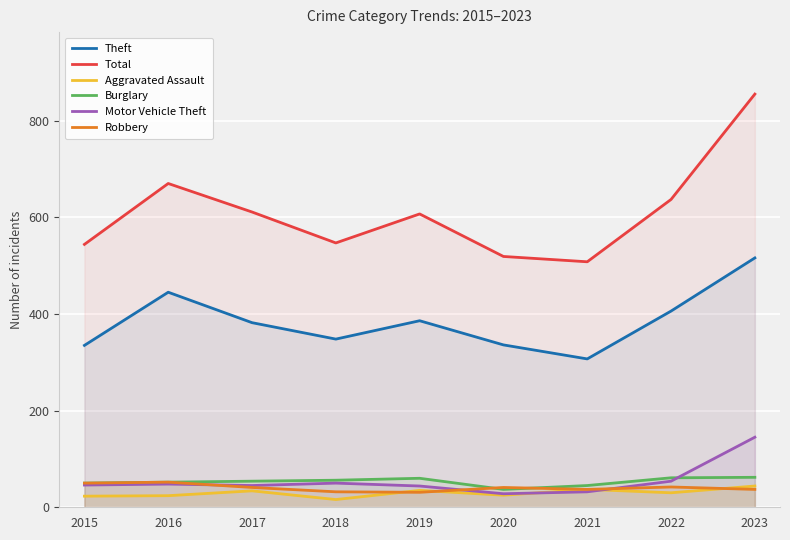

Which series has the widest spread of values?

Total